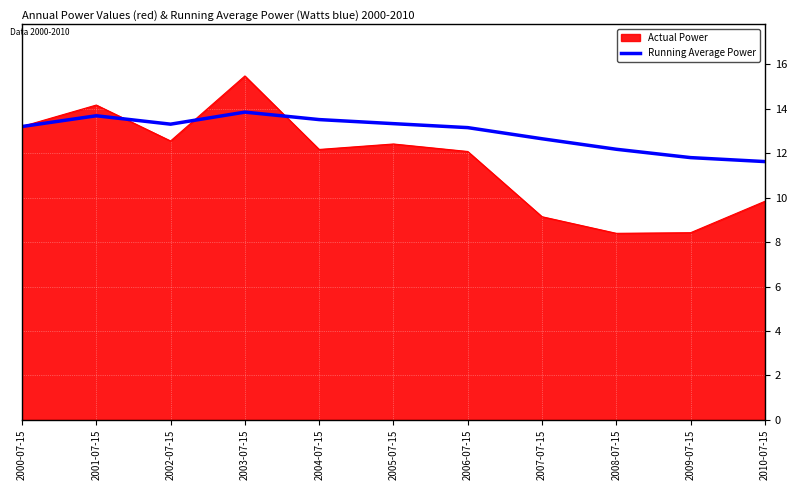

True or false: Actual Power has a value of 12.2 at 2004-07-15.

True